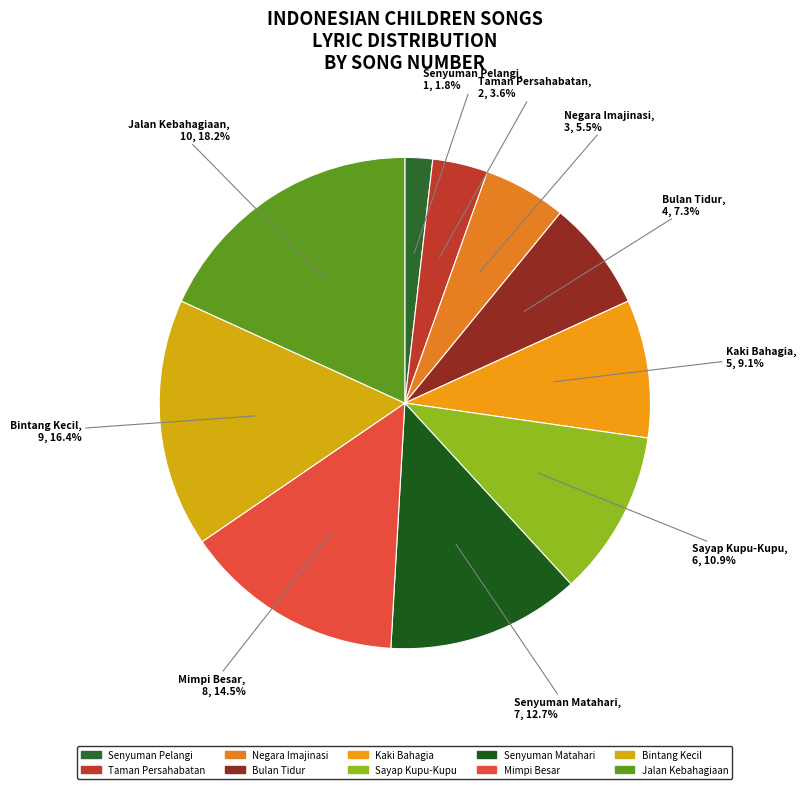

What is the ratio of the value at Taman Persahabatan to the value at Senyuman Pelangi?

2.0